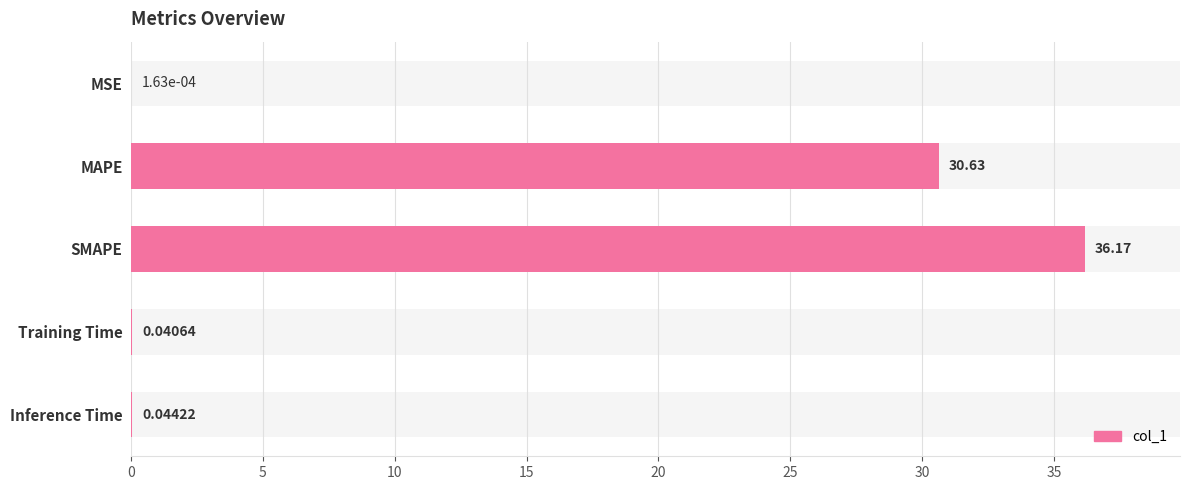

True or false: the data shows 0.0 at MSE.

True